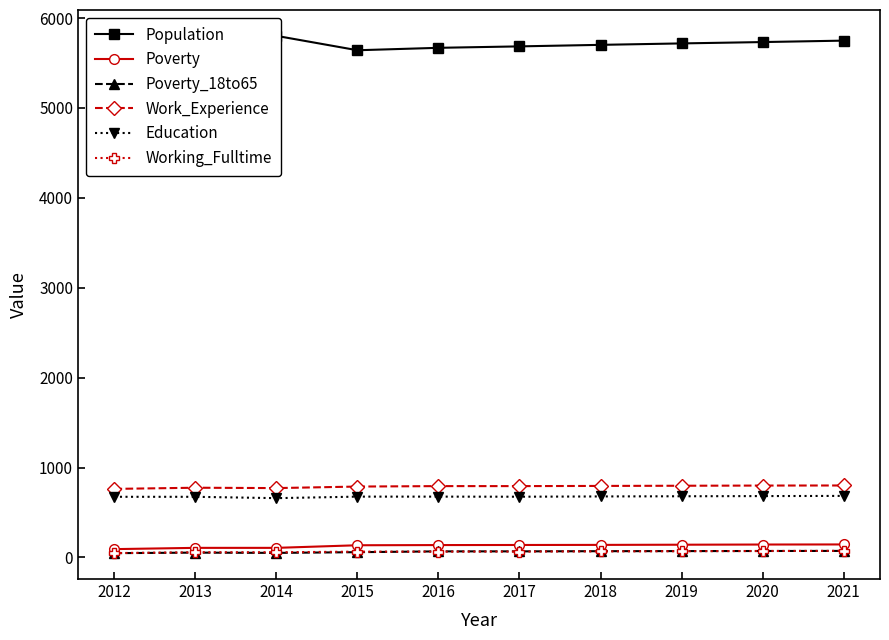

What are all the series names shown in the legend?

Population, Poverty, Poverty_18to65, Work_Experience, Education, Working_Fulltime